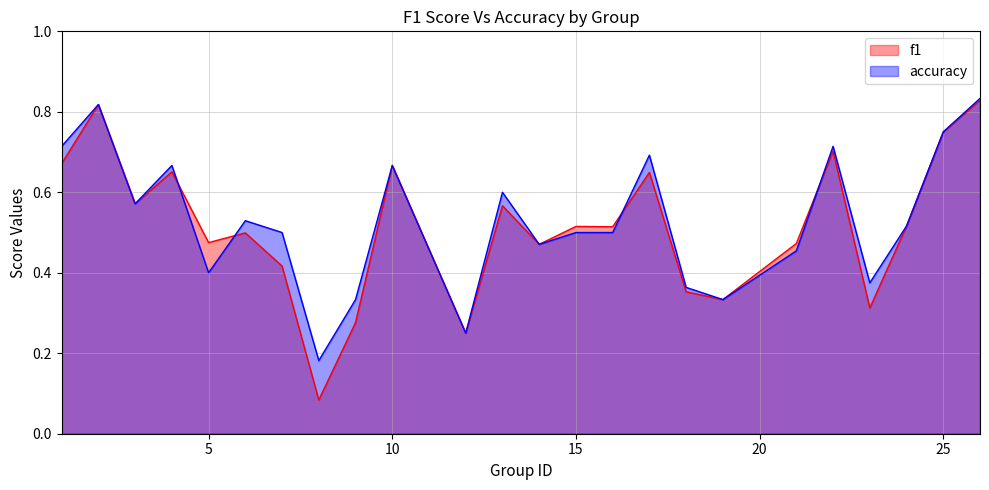

The f1 series shows 0.5 at 14. True or false?

True